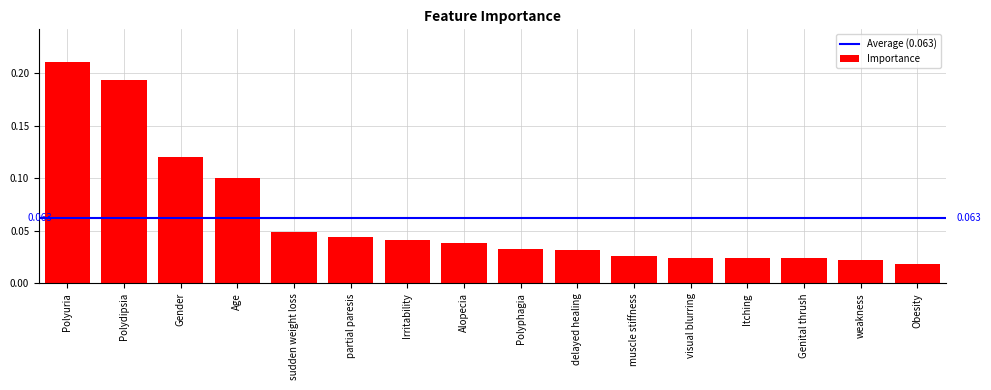

At which category does the chart reach its peak across all series?

Polyuria